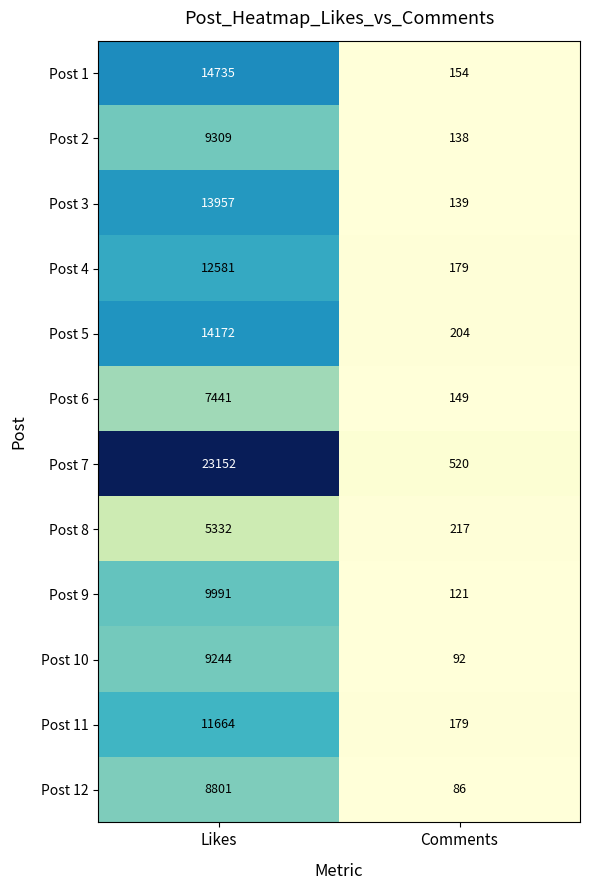

Which series has the largest range (max minus min)?

Post 7